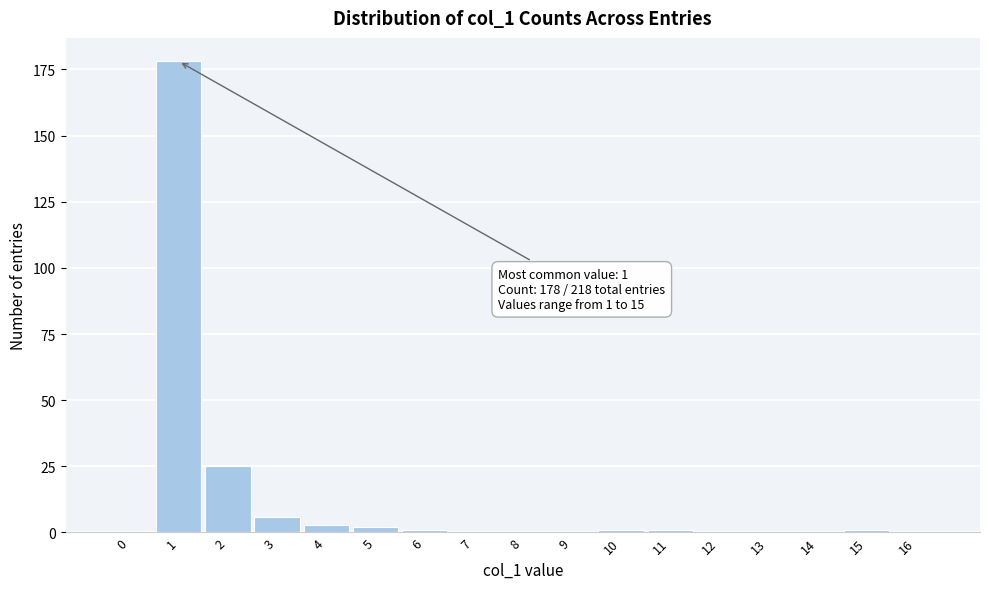

Reading left to right, what are all the values shown in this chart?

0=0	1=178	2=25	3=6	4=3	5=2	6=1	7=0	8=0	9=0	10=1	11=1	12=0	13=0	14=0	15=1	16=0